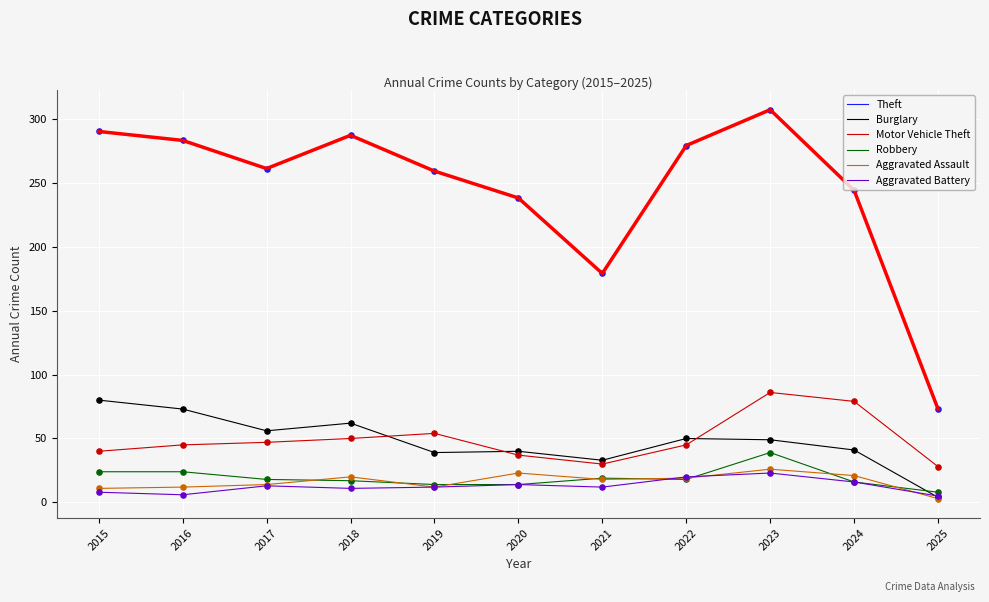

What are all the series names shown in the legend?

Theft, Burglary, Motor Vehicle Theft, Robbery, Aggravated Assault, Aggravated Battery